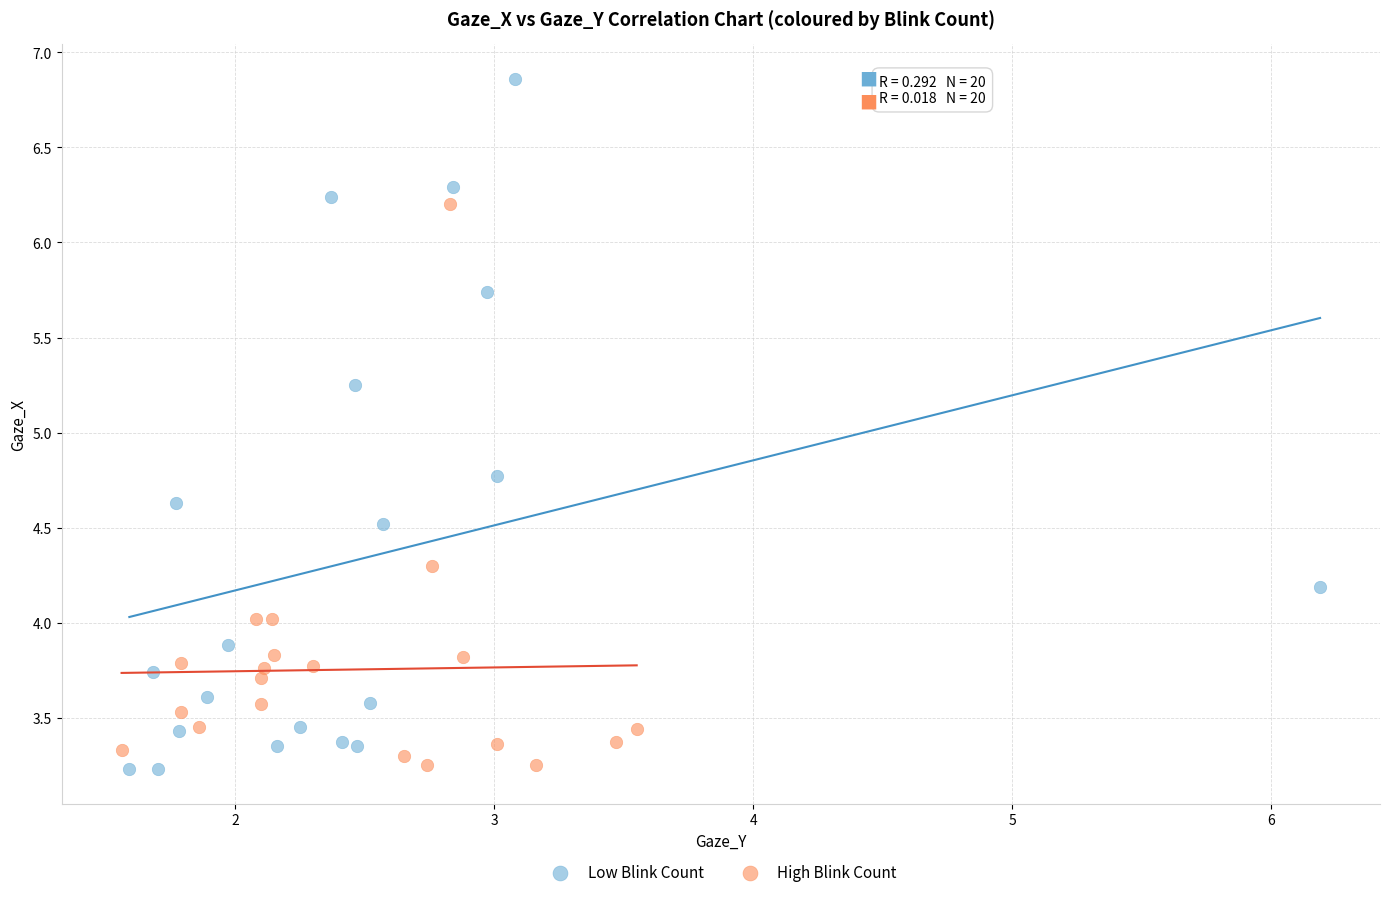

Which series has the widest spread of Y values?

Low Blink Count